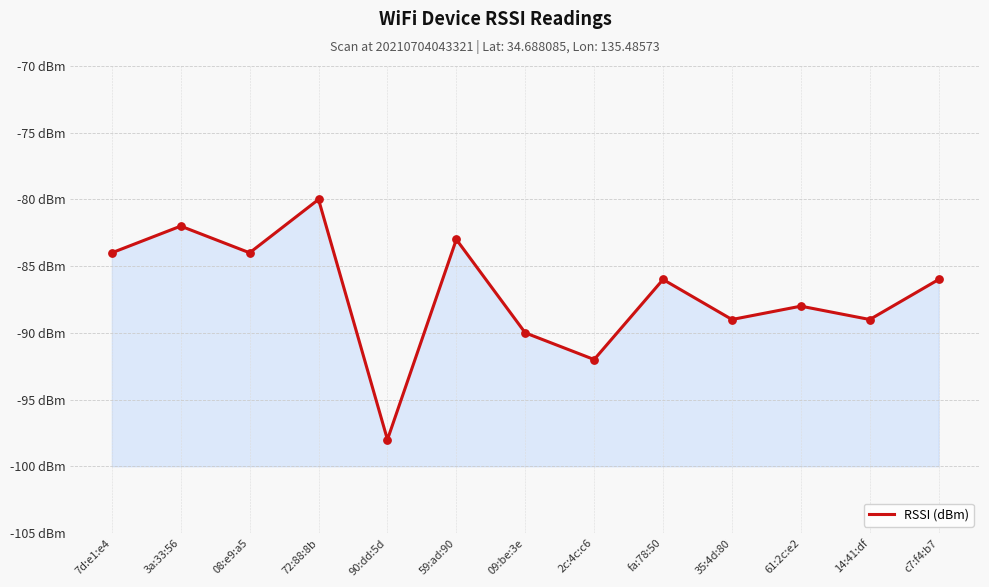

Between 72:88:8b and 90:dd:5d, which is larger?

72:88:8b